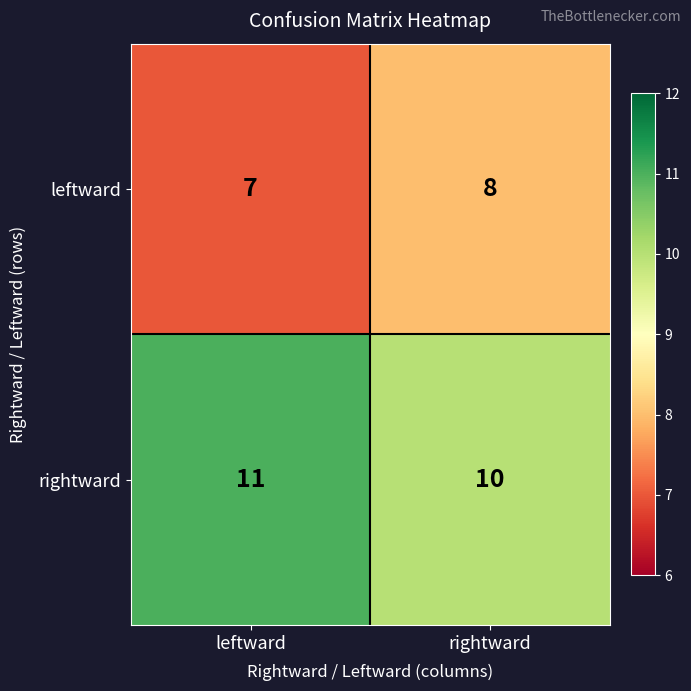

Reading right to left, what are all the values shown in this chart?

leftward: rightward=8	leftward=7
rightward: rightward=10	leftward=11